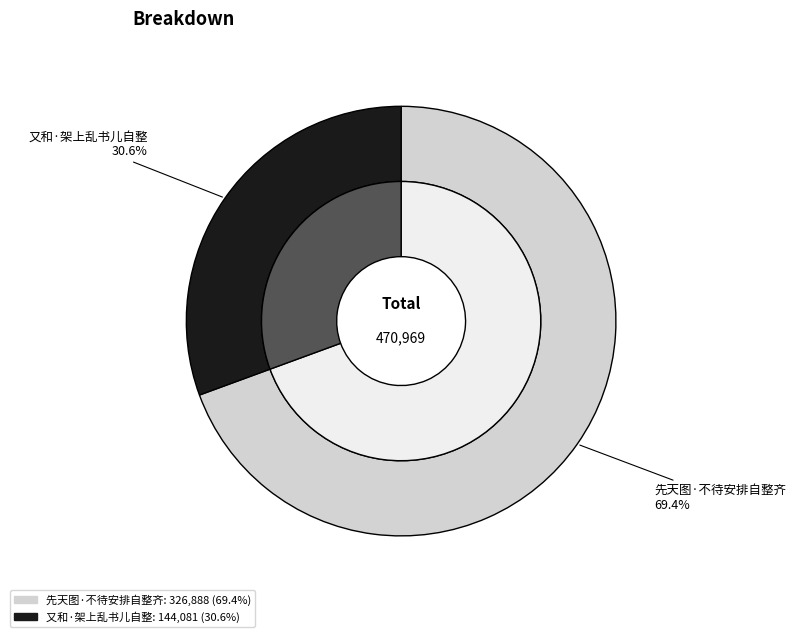

To the nearest percent, what is the difference between the 又和·架上乱书儿自整 and 先天图·不待安排自整齐 slice percentages?

39%